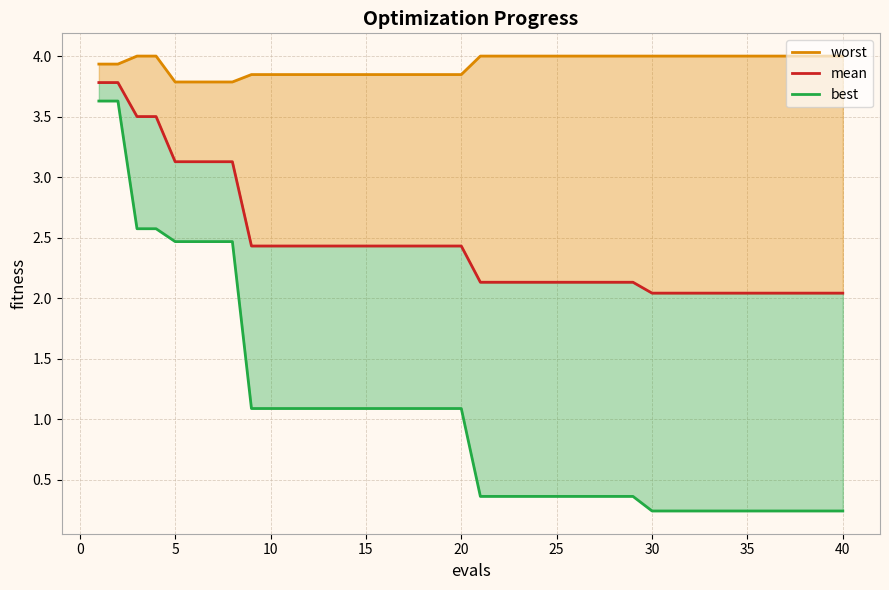

What is the maximum value shown in the chart?

4.0